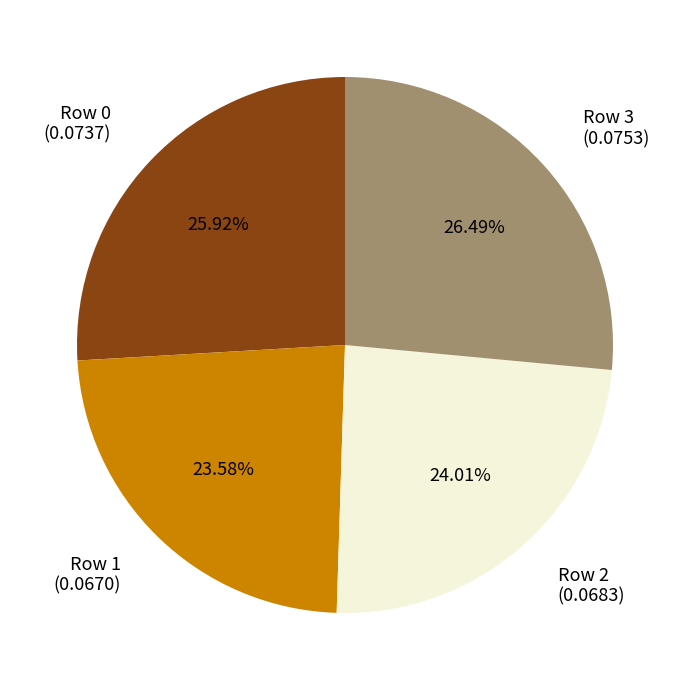

Does any single category account for the majority?

No